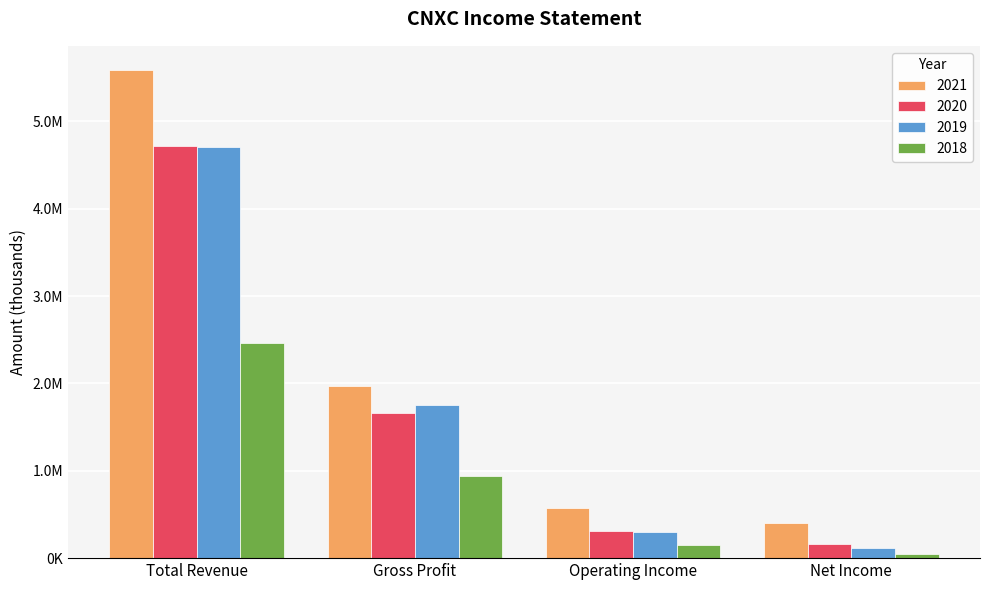

What is the difference between the second highest and second lowest values in the 2021 series?

1397100